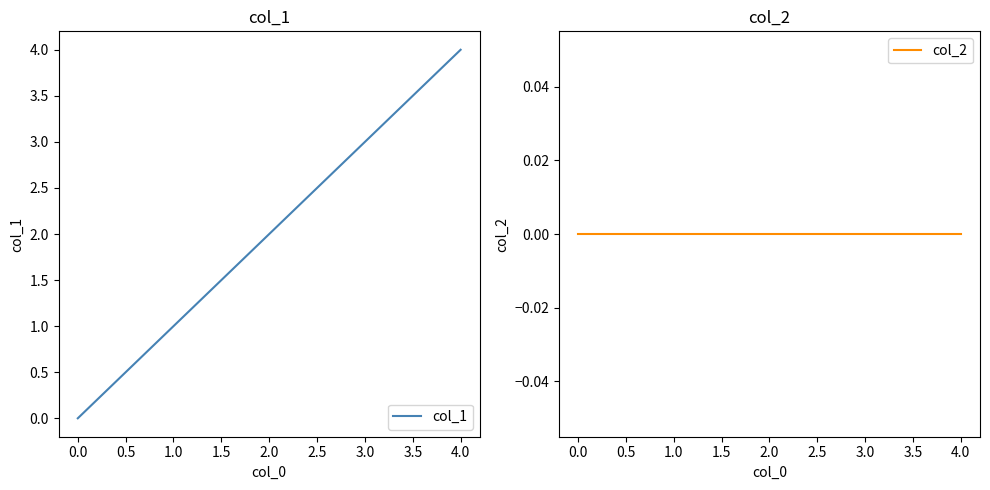

True or false: col_1 has a value of 2 at 2.0.

True